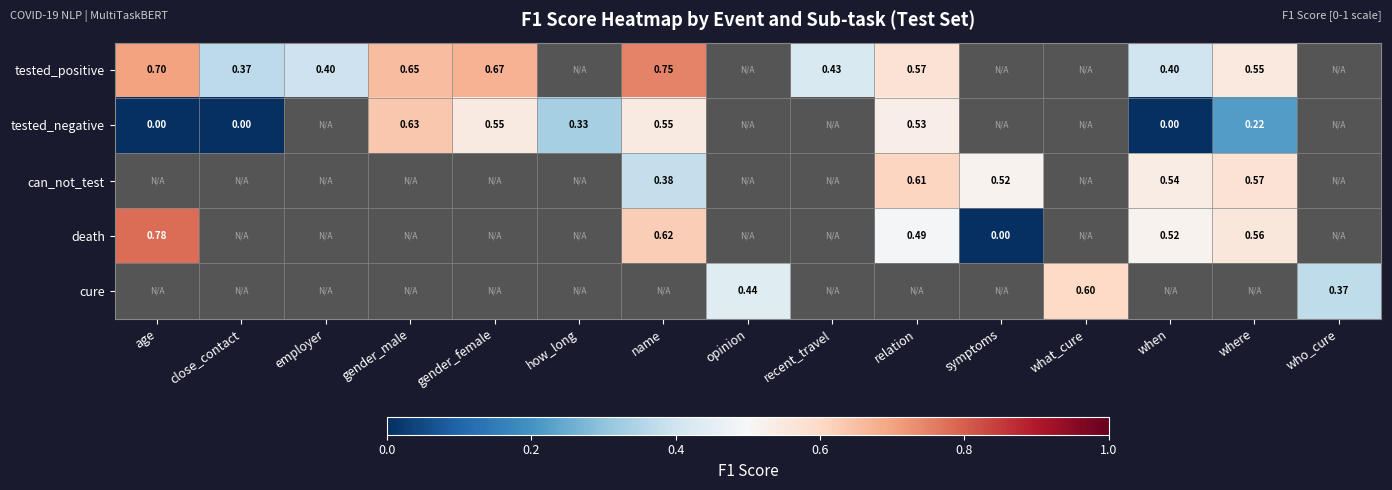

How many distinct data groups are displayed?

5